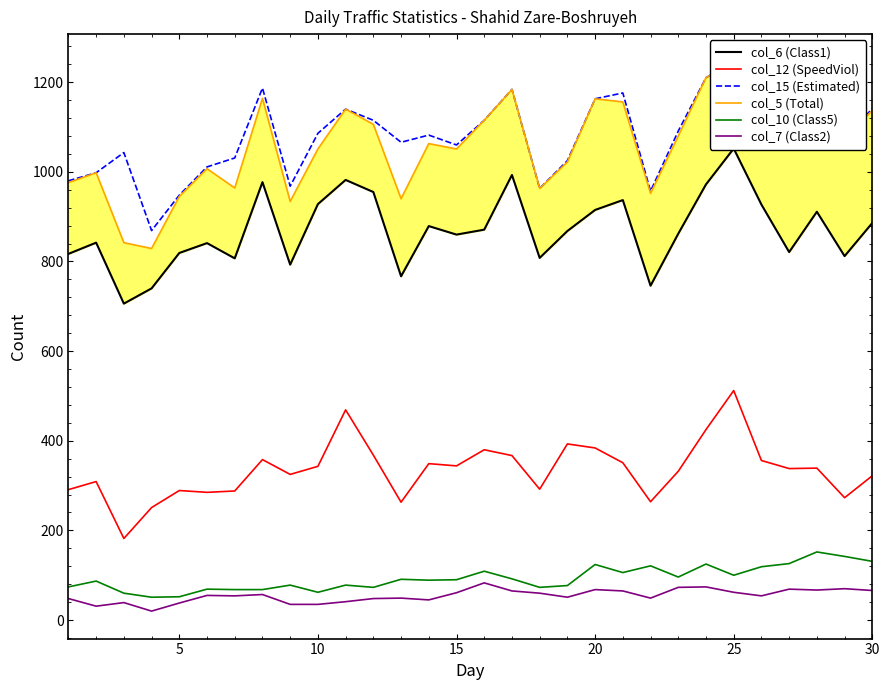

True or false: col_12 (SpeedViol) and col_10 (Class5) cross at least once.

False